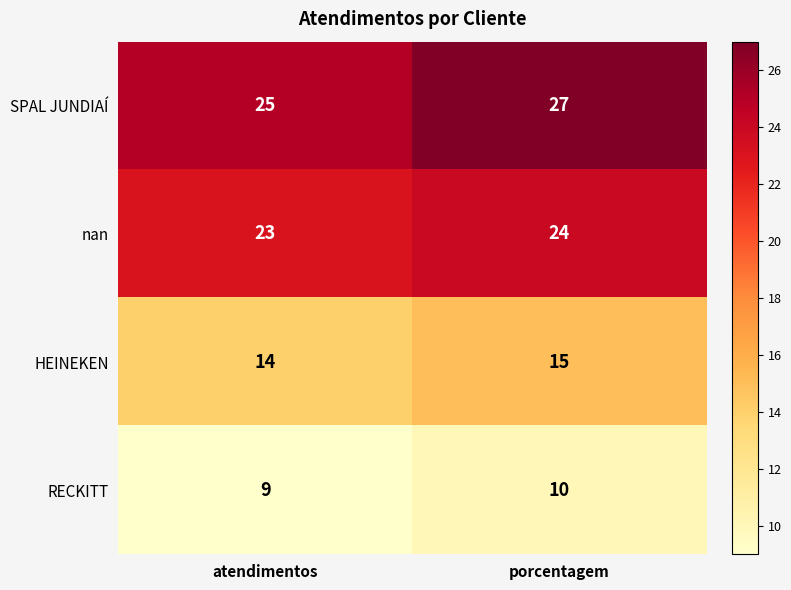

The nan series shows 23 at atendimentos. True or false?

True